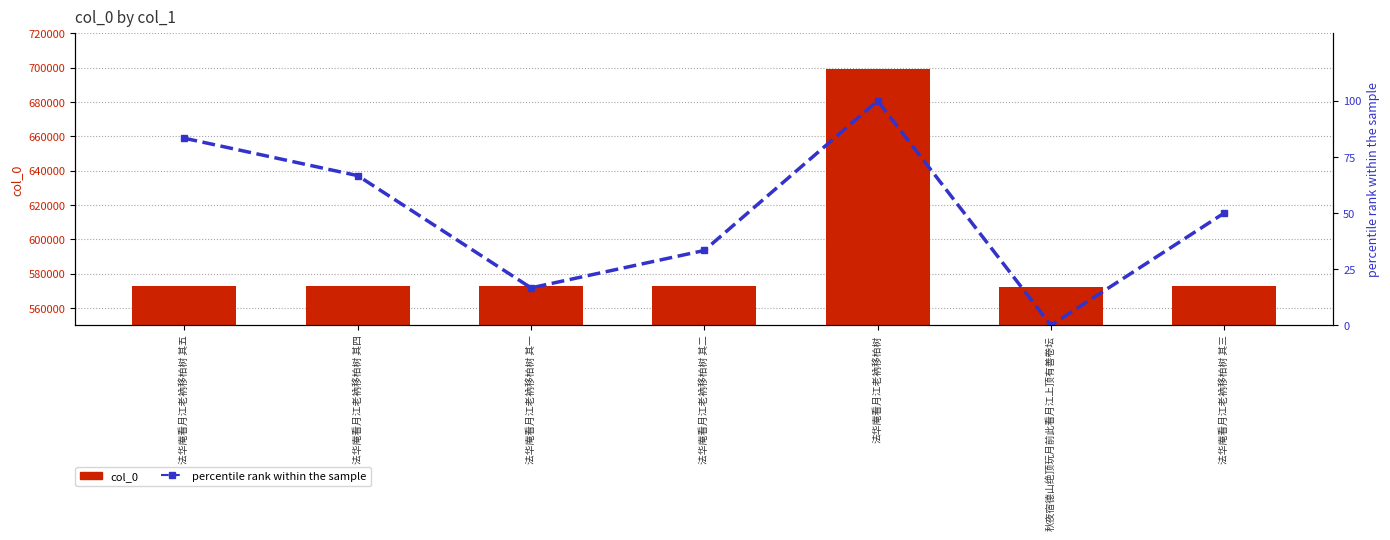

Which has a higher value, 法华庵看月江老衲移柏树 其五 or 法华庵看月江老衲移柏树 其一?

法华庵看月江老衲移柏树 其五